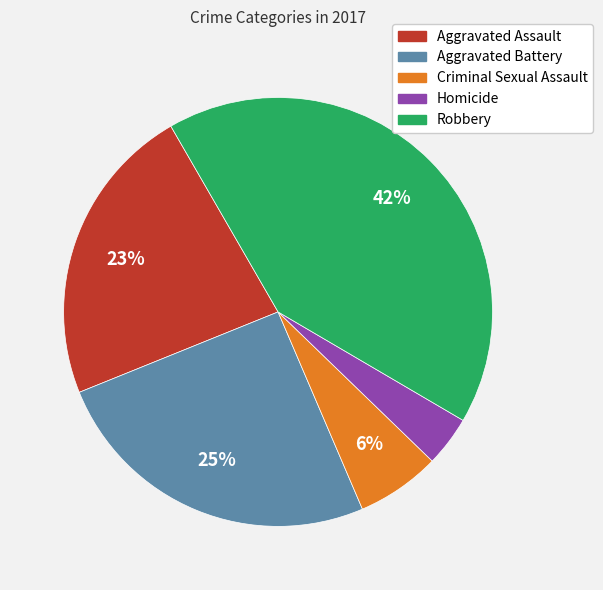

To the nearest percent, what percentage of the pie is Homicide?

4%